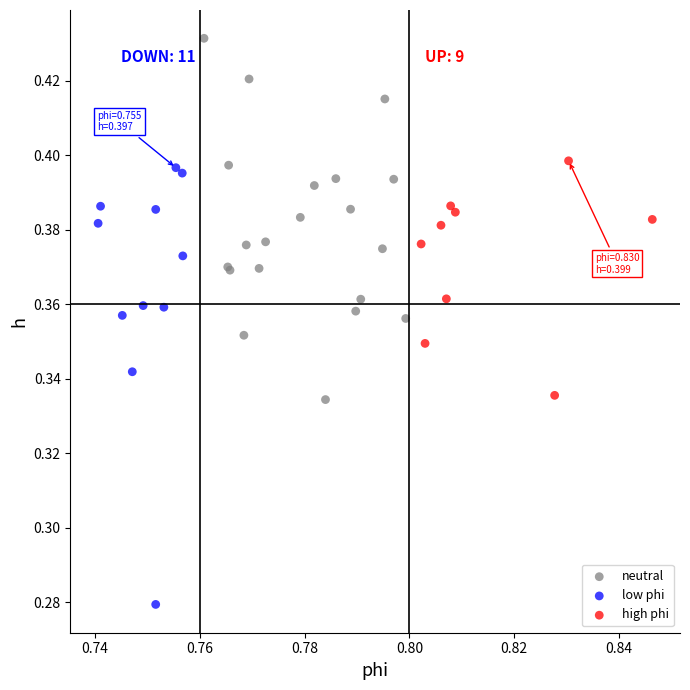

Which series contains the lowest Y value?

low phi